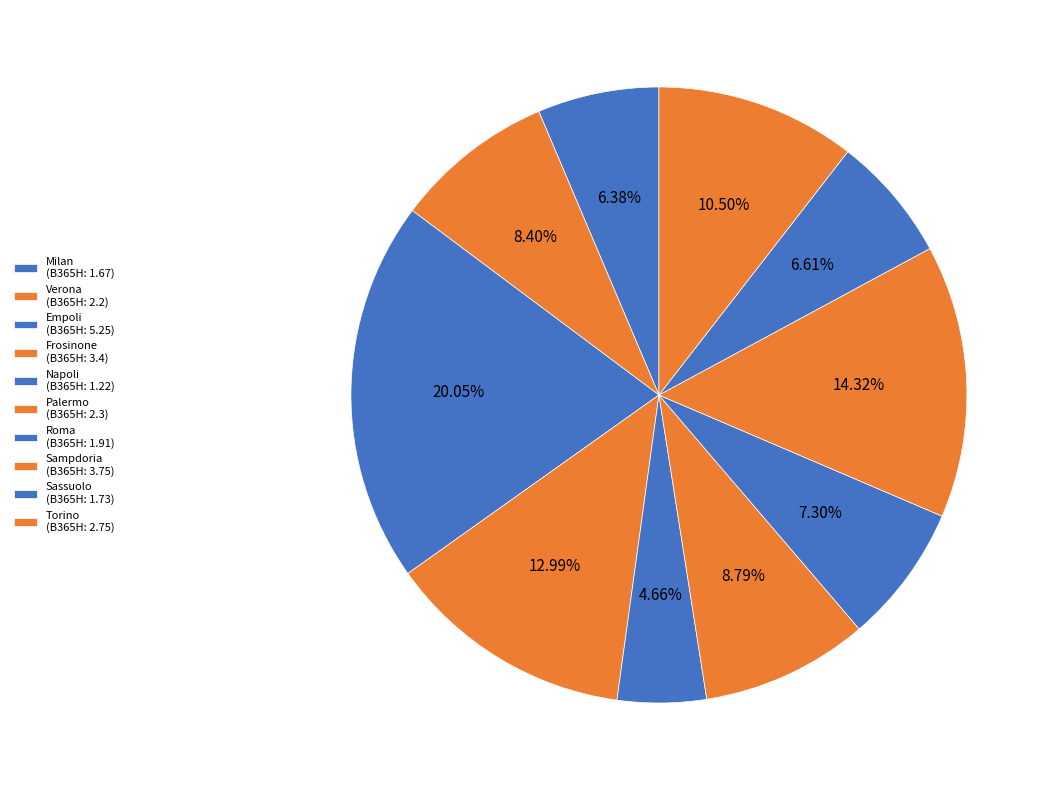

Count the number of slices in the pie.

10